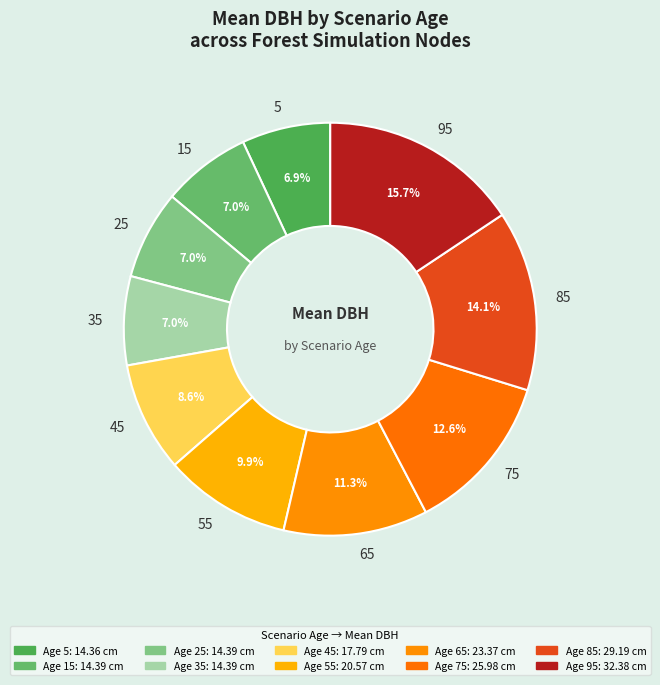

To the nearest percent, what is the difference between the largest and smallest slice percentages?

9%